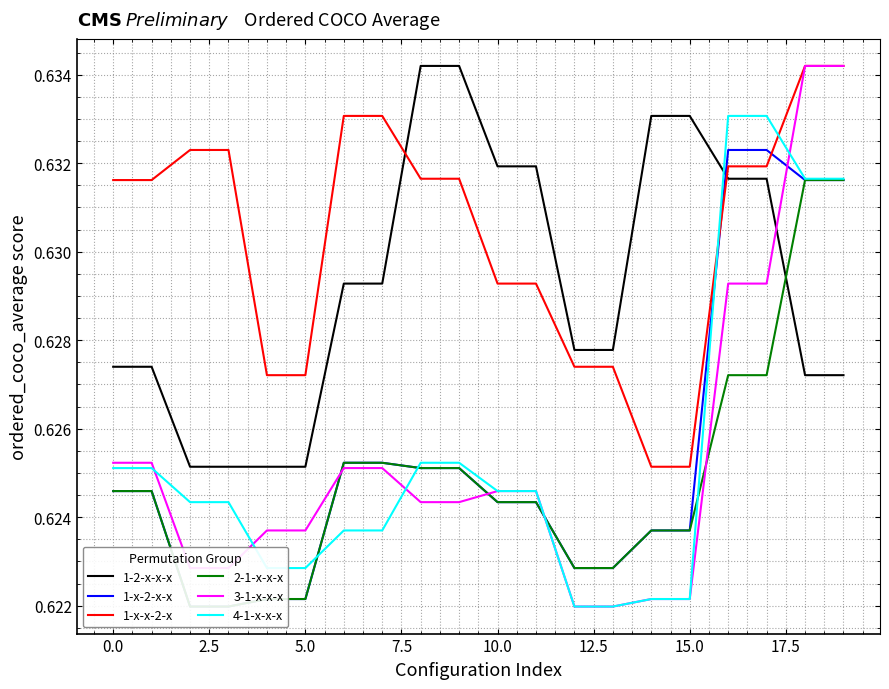

Which category has the lowest value in the 3-1-x-x-x series?

12